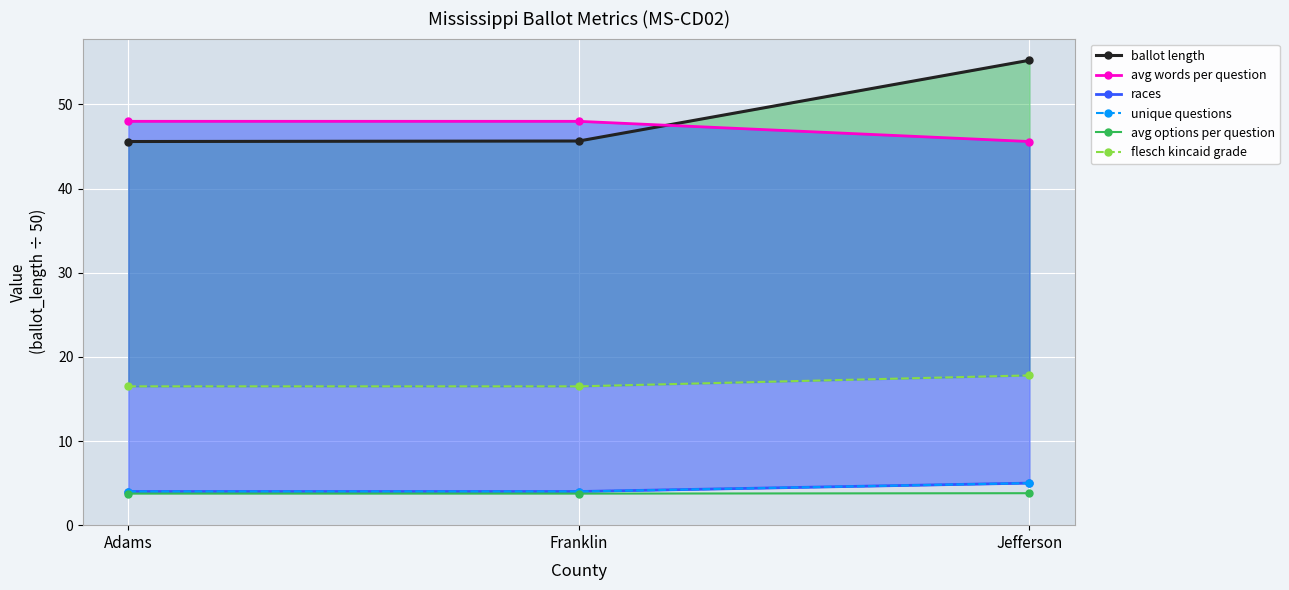

Count the number of data series in this chart.

6